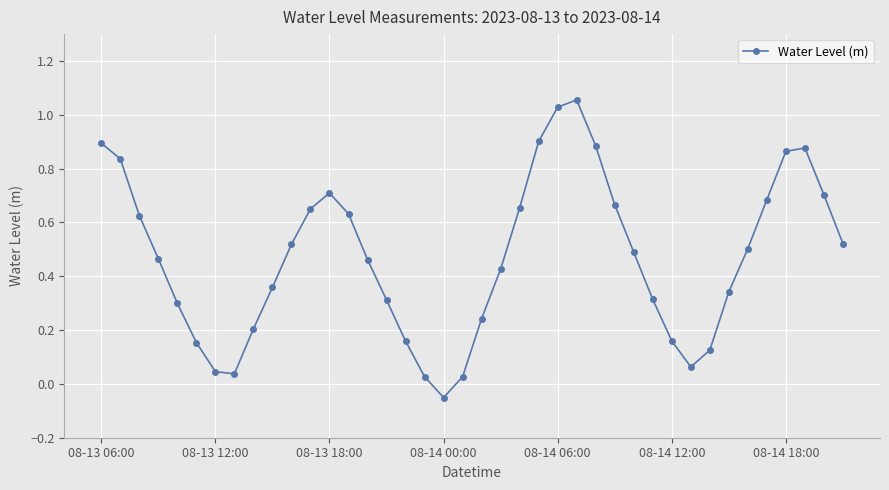

What is the sum of all values?

18.9